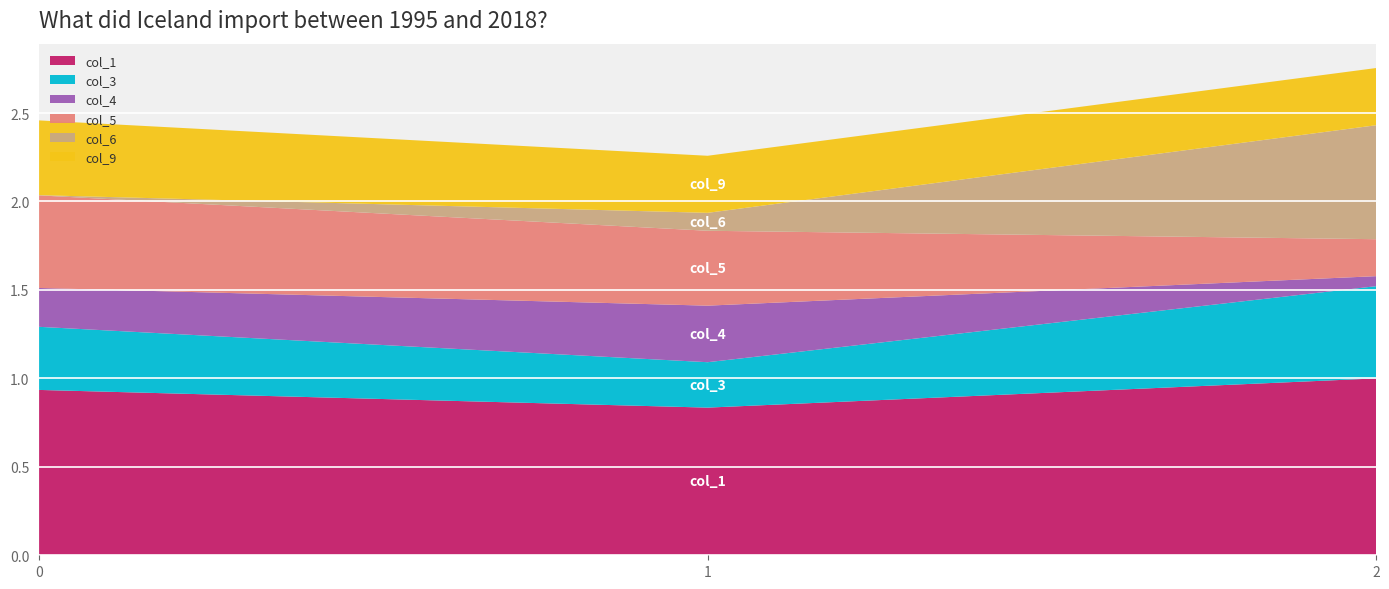

Reading left to right, extract all data points from this chart.

col_1: 0.9	0.8	1.0
col_3: 0.4	0.3	0.5
col_4: 0.2	0.3	0.1
col_5: 0.5	0.4	0.2
col_6: 0.0	0.1	0.6
col_9: 0.4	0.3	0.3